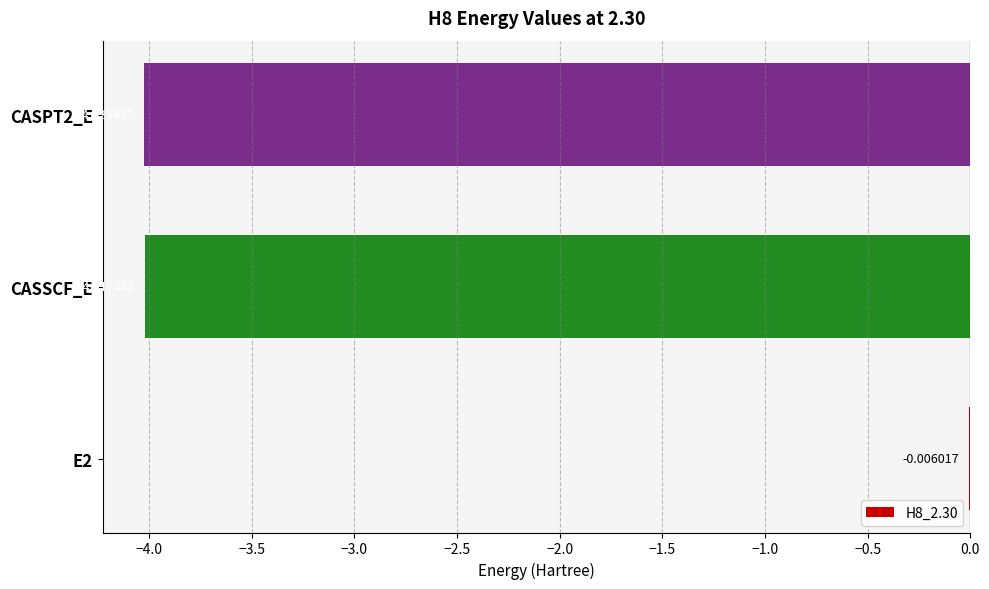

Does the chart contain stacked bars?

No